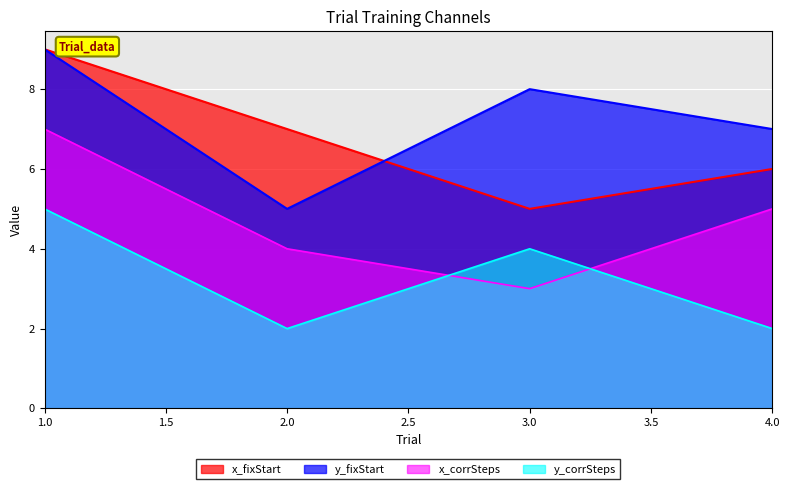

What is the sum of the y_corrSteps values at 4.0 and 1.0?

7